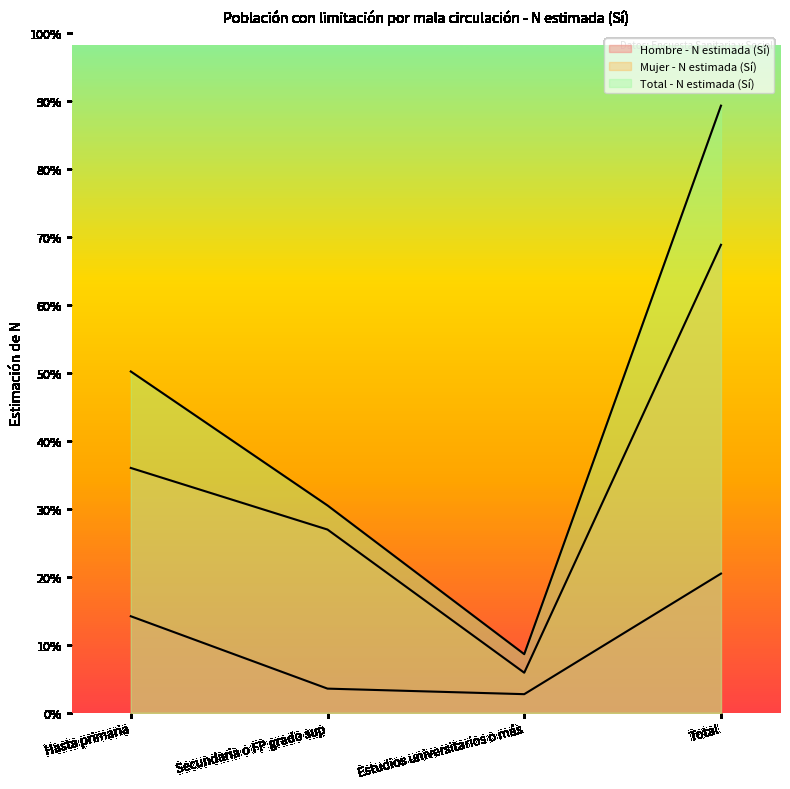

How many lines are shown in the chart?

3